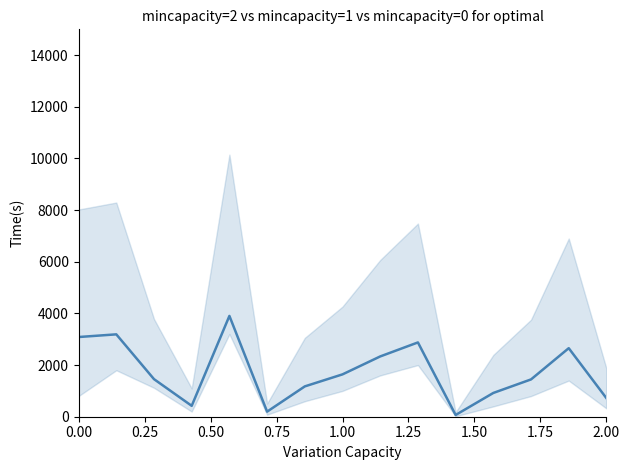

What is the difference between the second highest and second lowest values?

2993.1